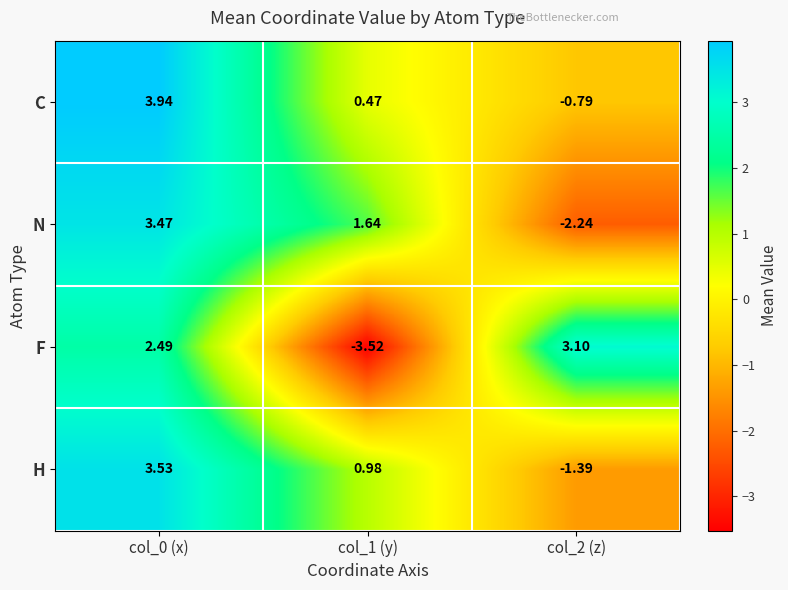

Which series has the largest range (max minus min)?

F